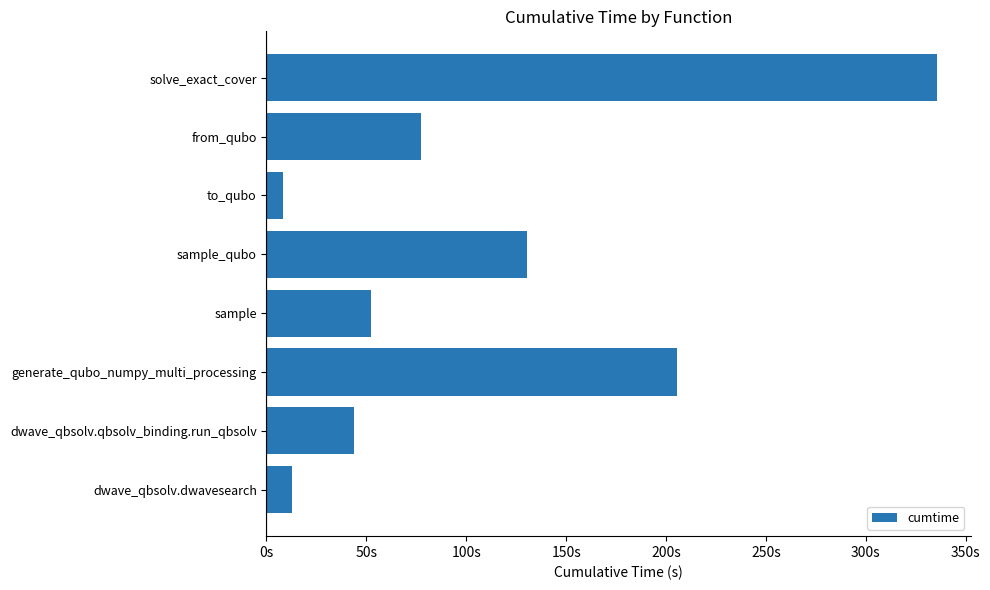

What is the smallest value displayed?

8.5